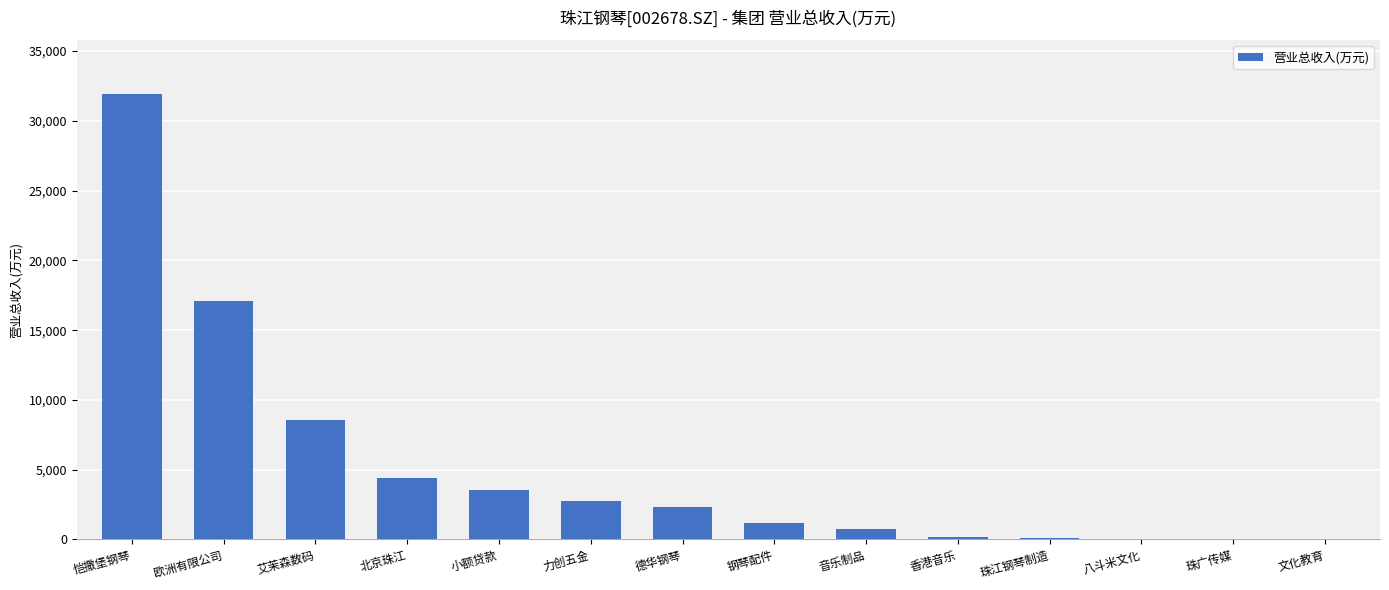

Which label corresponds to the largest value in the chart?

恺撒堡钢琴